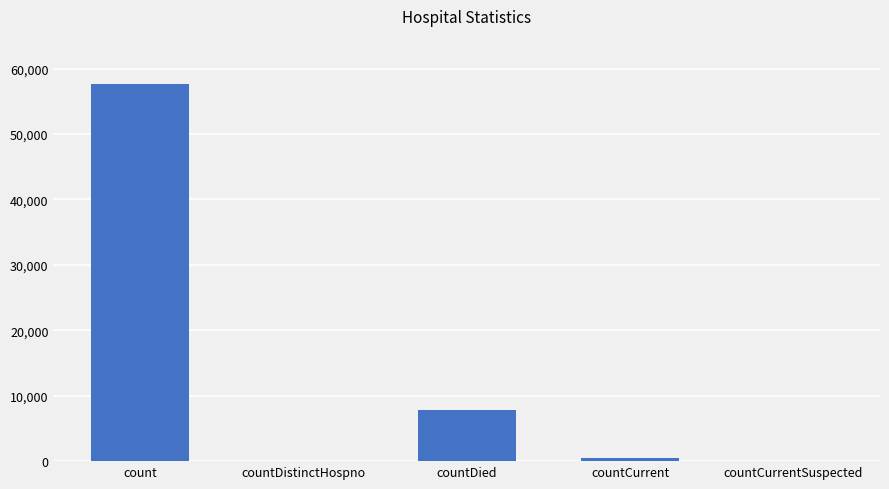

Which has a higher value, countCurrent or count?

count